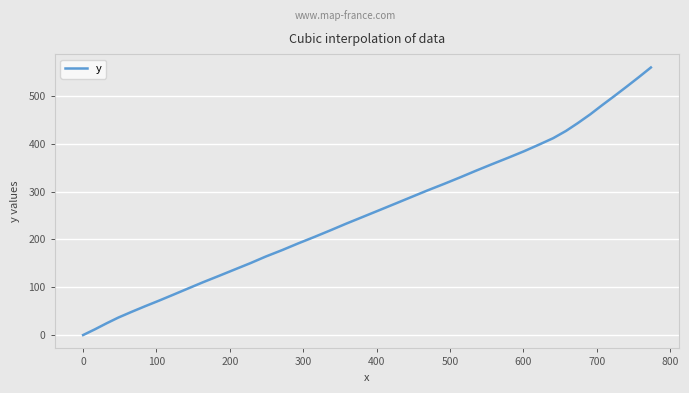

What is the difference between the maximum and minimum values?

560.0